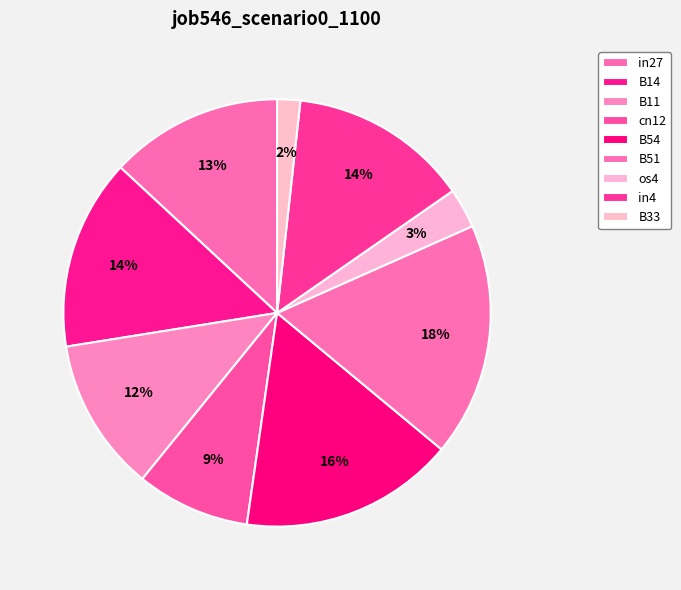

Is it true that B54 is 16% of the pie?

True